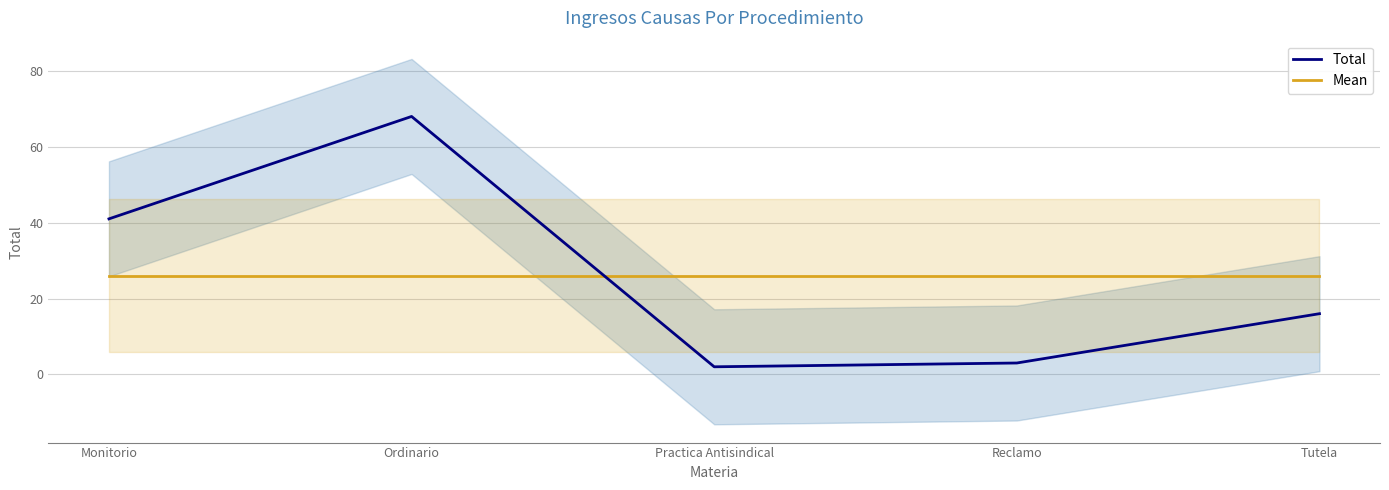

Does the chart display data point markers on the line(s)?

No